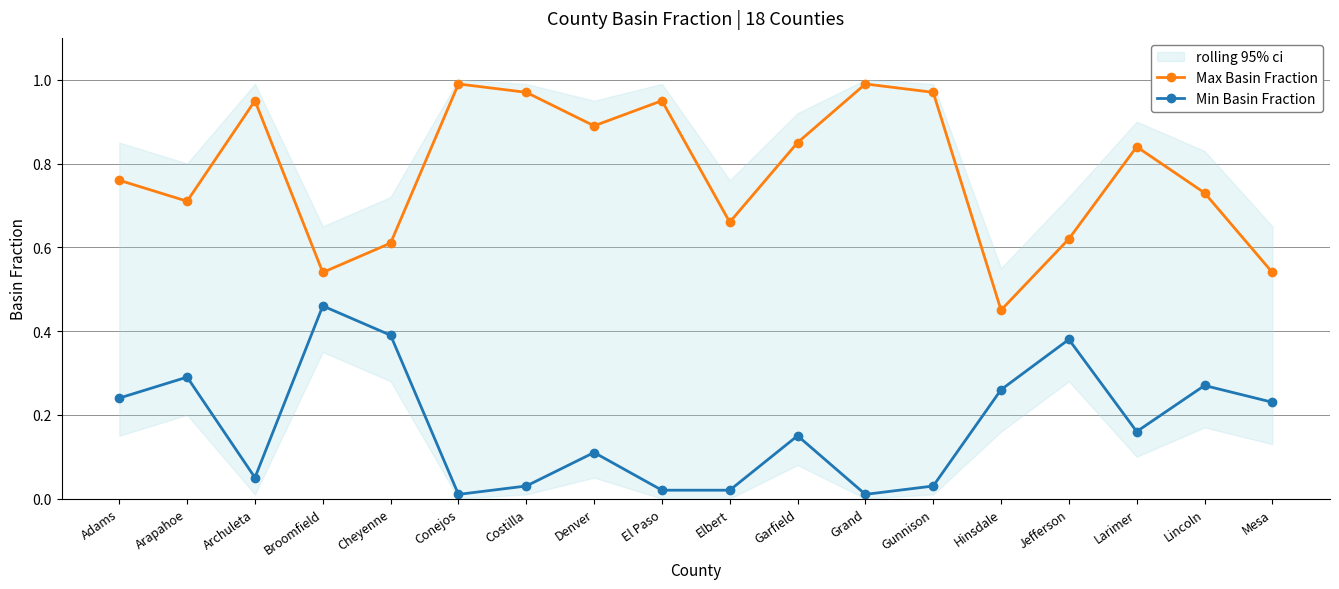

True or false: Max Basin Fraction and Min Basin Fraction cross at least once.

False